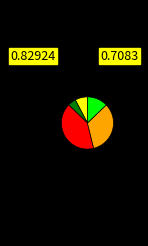

Is there any slice that represents more than half of the pie?

No